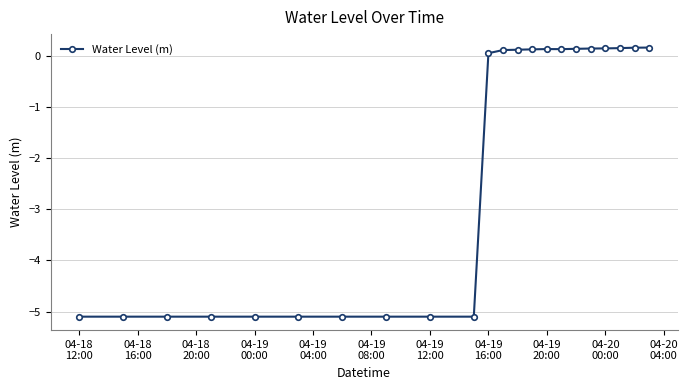

What is the smallest value displayed?

-5.1